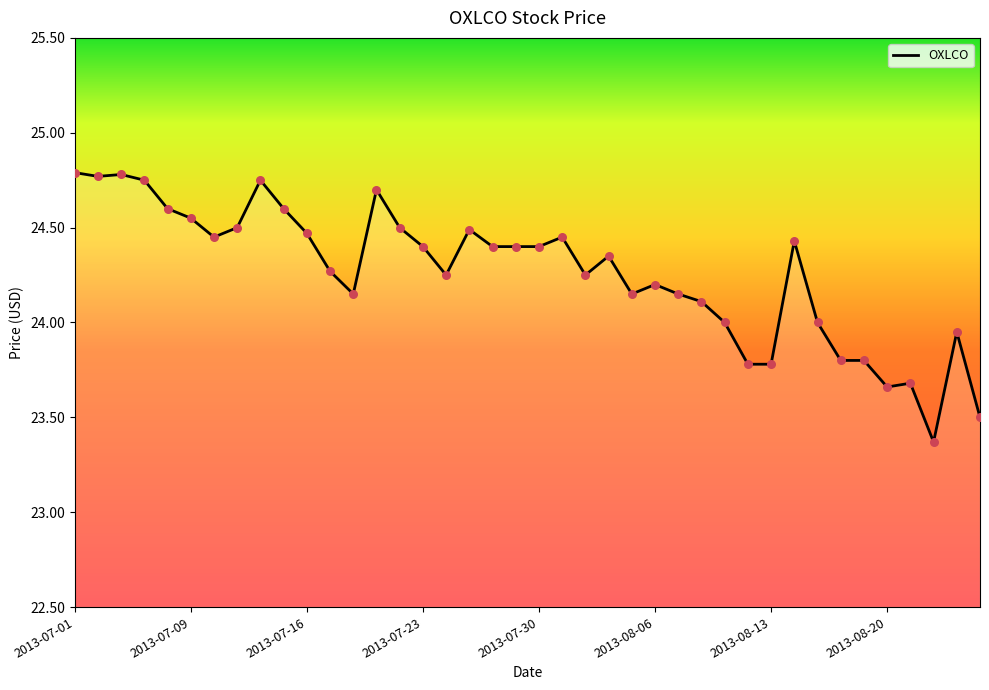

What is the difference between the maximum and minimum values?

1.4